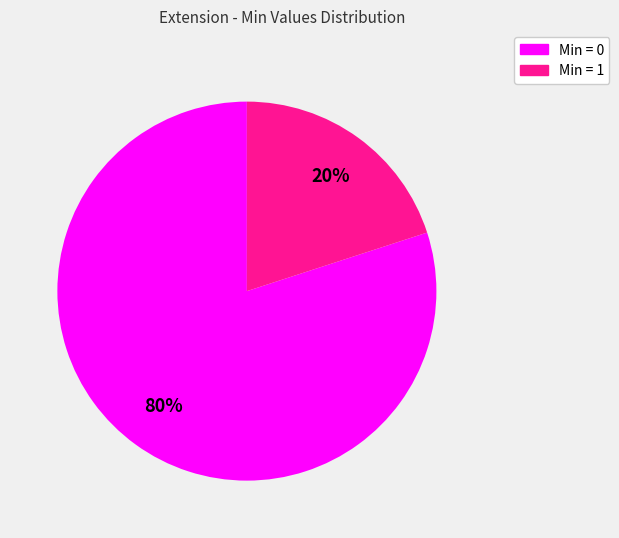

To the nearest percent, what percentage of the pie is Min = 1?

20%